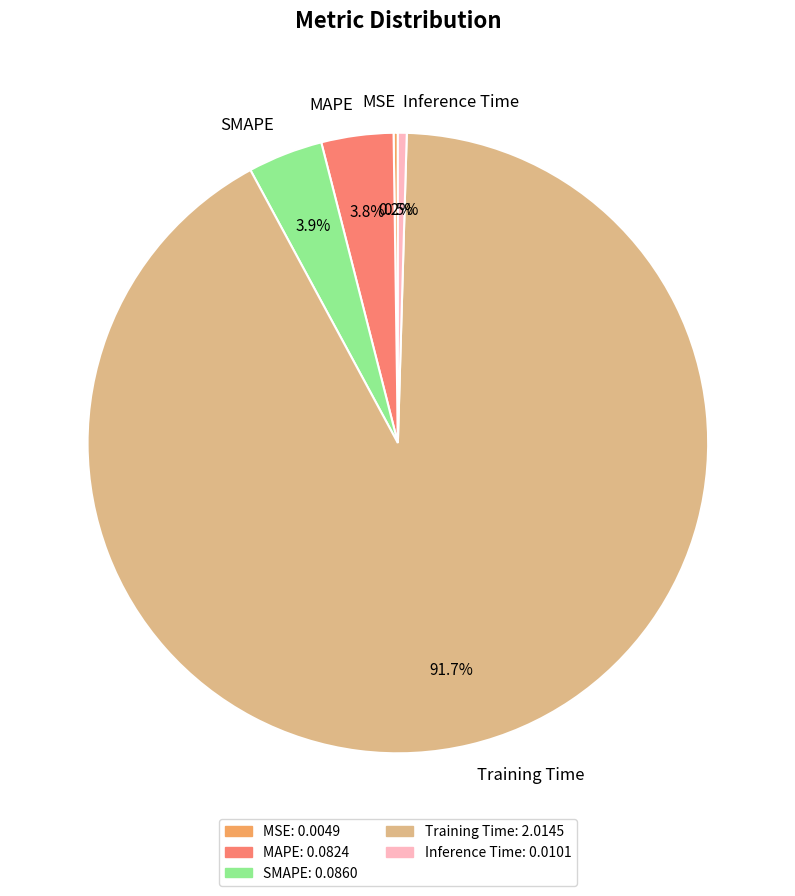

Does Training Time represent more than half of the total?

Yes